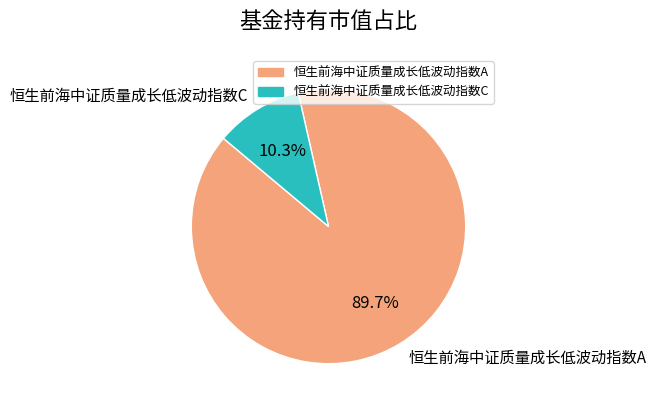

What percentage is the 恒生前海中证质量成长低波动指数C slice, to the nearest percent?

10%